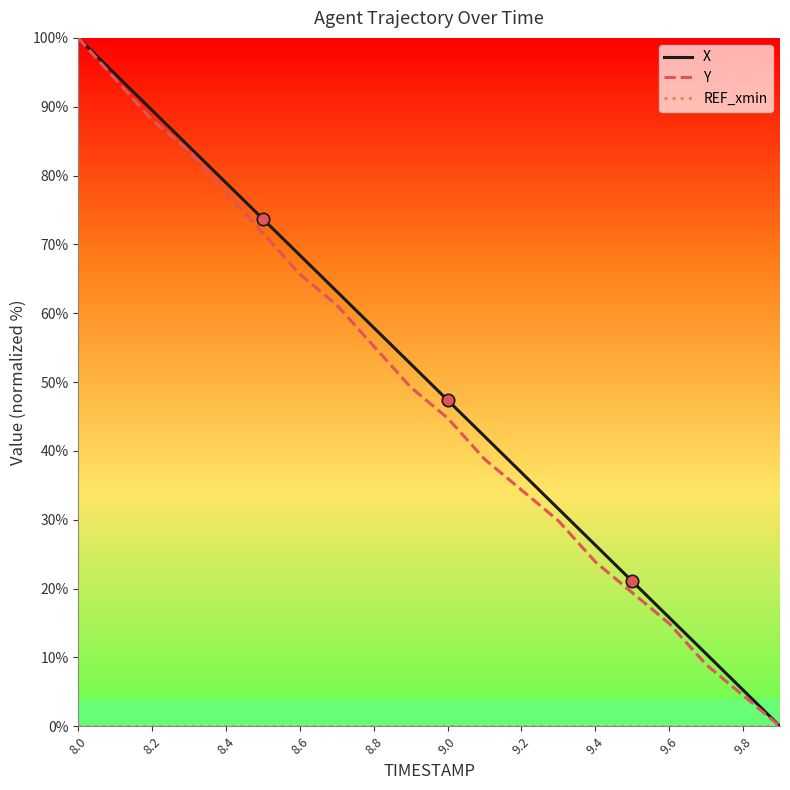

Which series has the largest total across all categories?

X